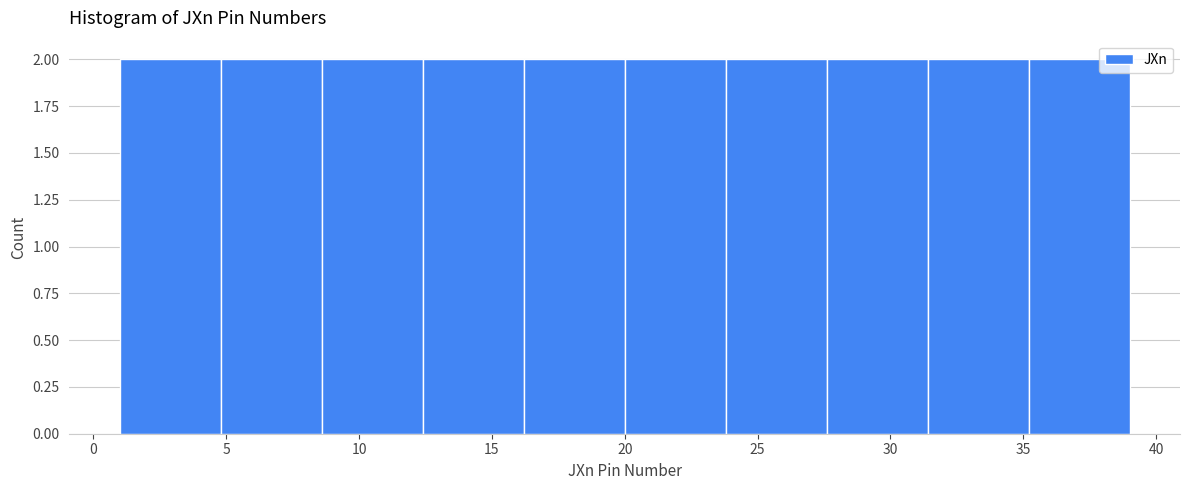

How tall is the bar that spans 27.6 to 31.4 on the x-axis? Neither the bar edges nor the heights are printed on the chart, so give them approximately, as read against the axes.

2